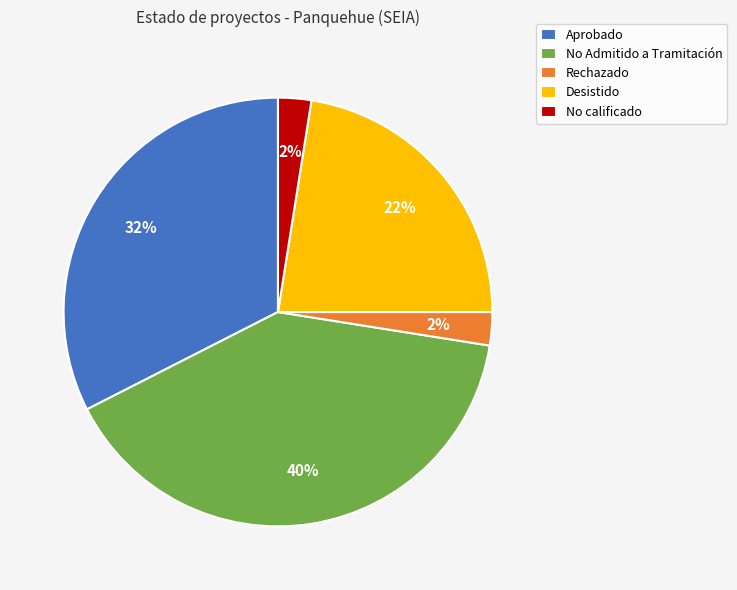

Count the number of slices in the pie.

5